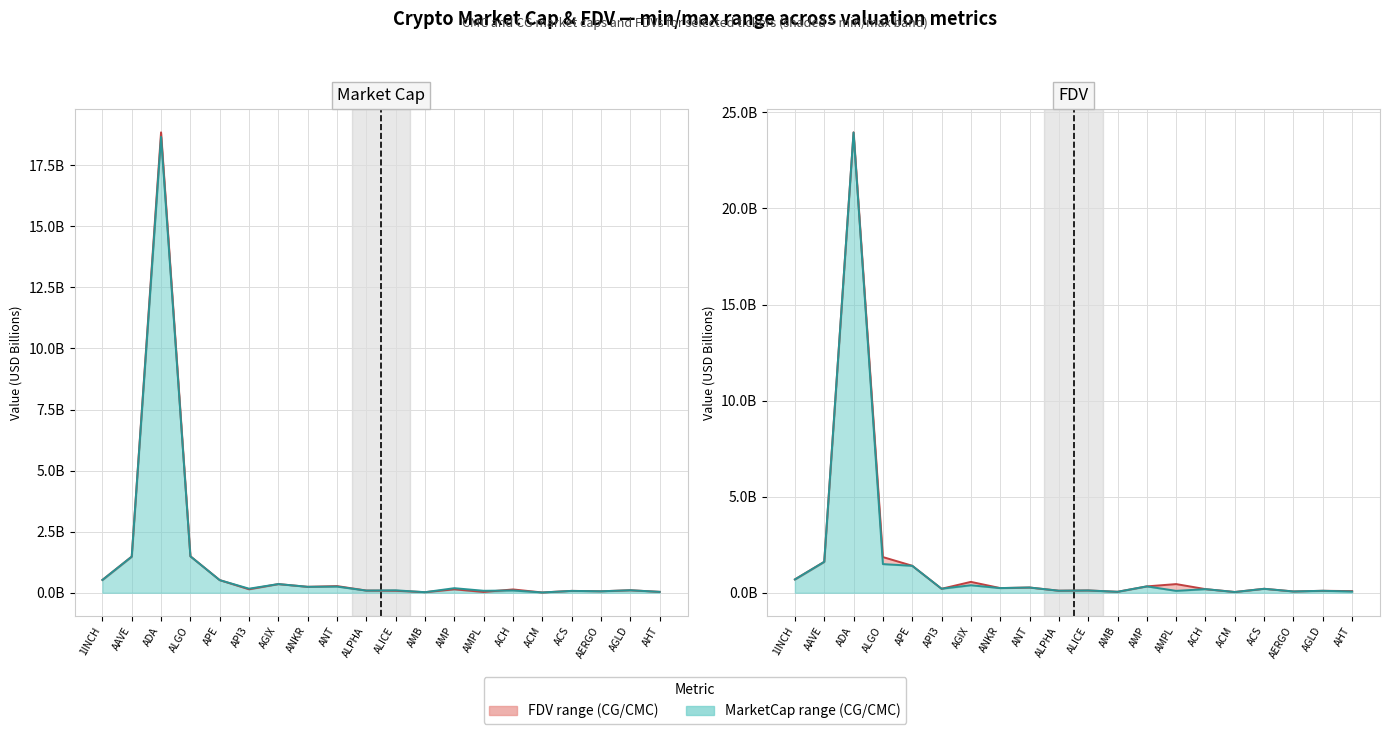

What is the label of the 14th point from the right?

AGIX